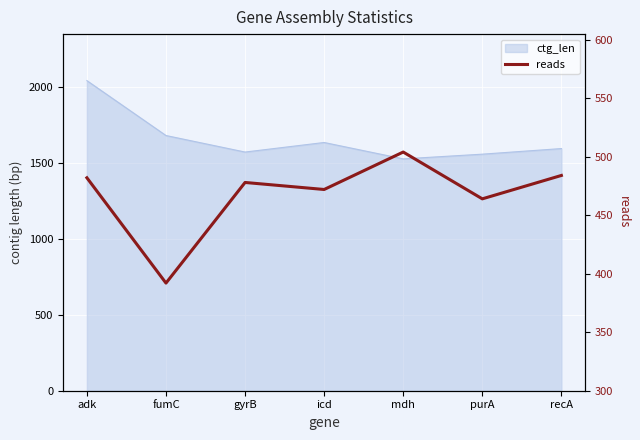

Count the number of values greater than 478.

3